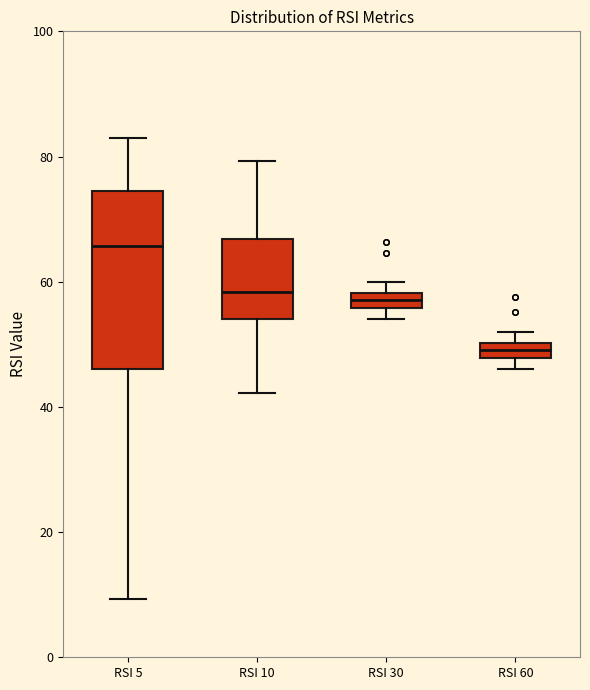

Where is the upper edge of the box for RSI 5 on the y-axis? The values are not printed on the chart, so give them approximately, as read against the axis.

74